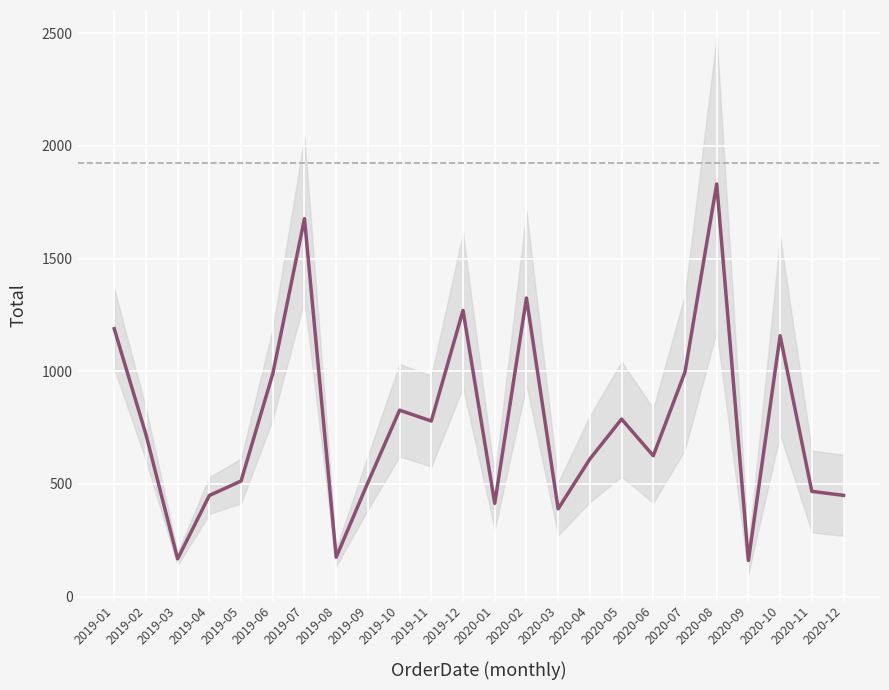

Rank the categories by value from highest to lowest.

2020-08, 2019-07, 2020-02, 2019-12, 2019-01, 2020-10, 2020-07, 2019-06, 2019-10, 2020-05, 2019-11, 2019-02, 2020-06, 2020-04, 2019-05, 2019-09, 2020-11, 2020-12, 2019-04, 2020-01, 2020-03, 2019-08, 2019-03, 2020-09